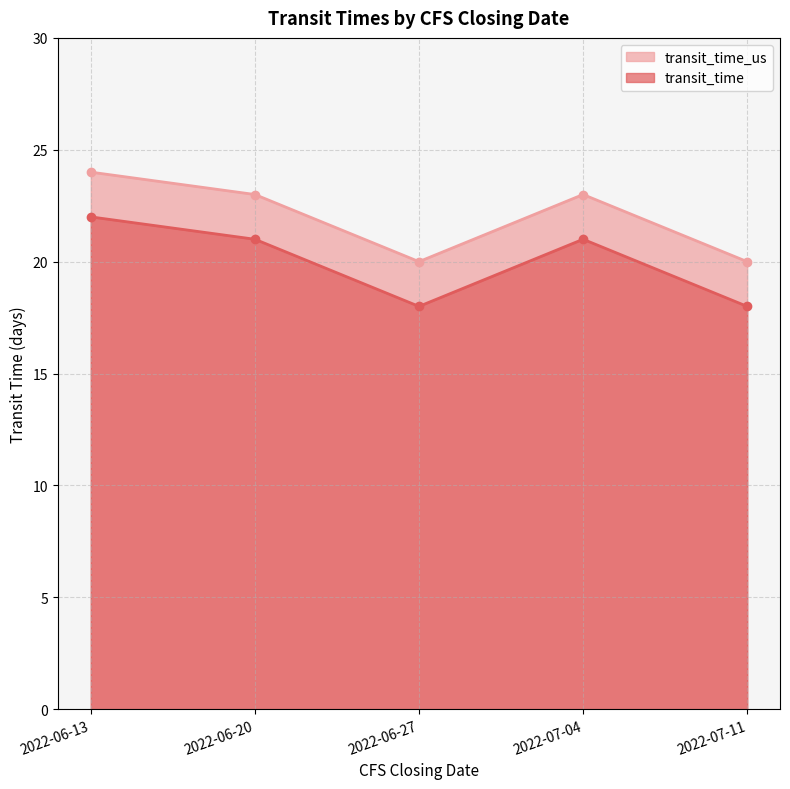

How many lines are shown in the chart?

2